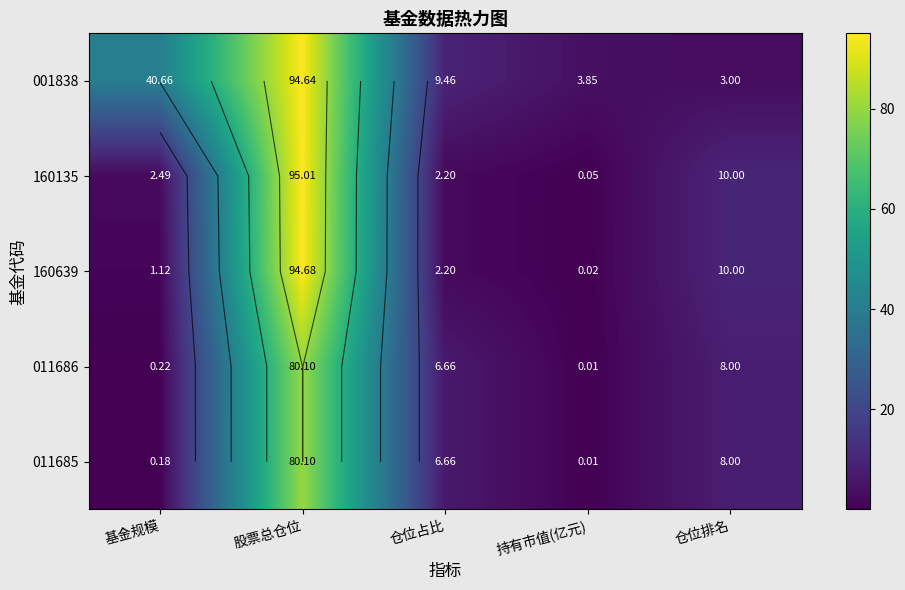

Is the value of 160639 at 仓位占比 greater than the value of 001838 at 持有市值(亿元)?

No